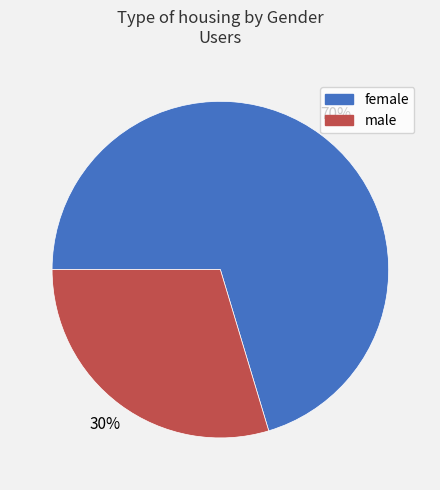

To the nearest percent, what portion does female represent?

70%